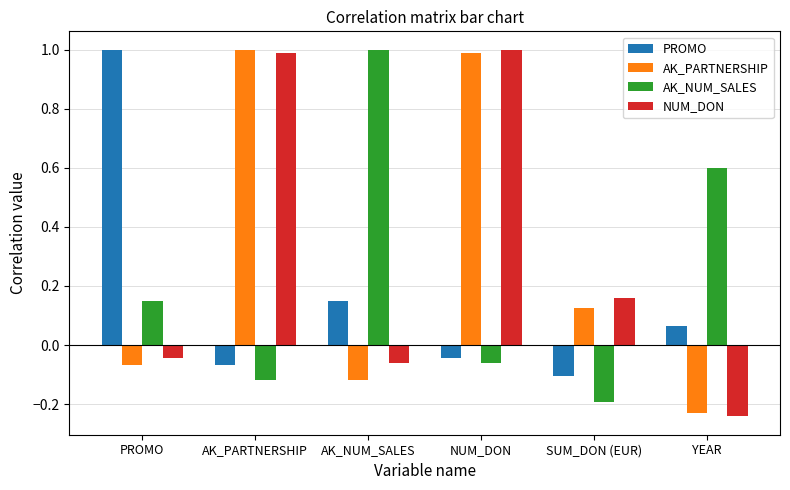

How many bars are there in each group?

4